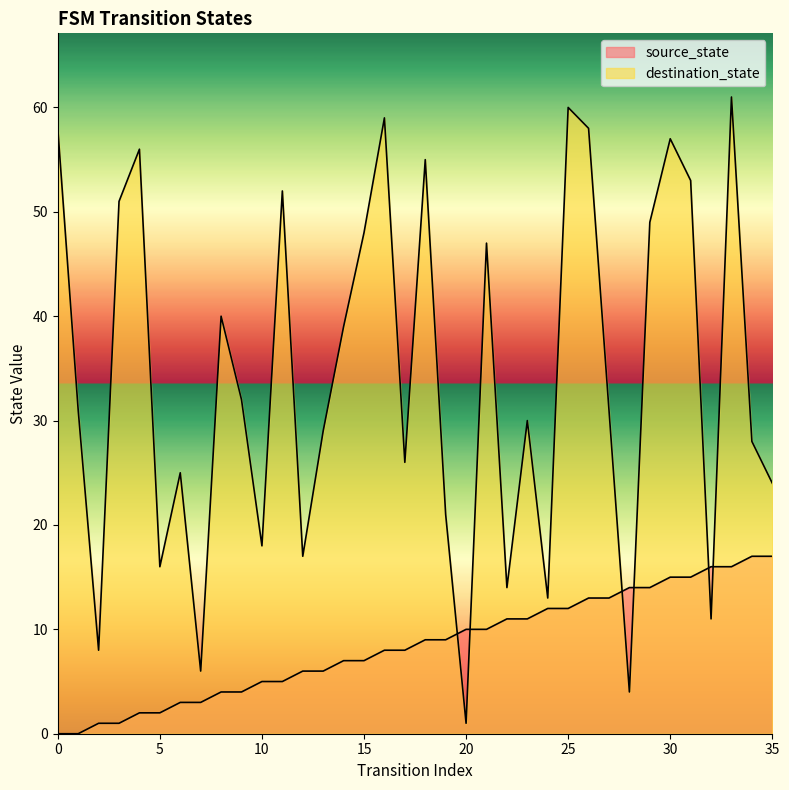

Between which two adjacent categories do destination_state and source_state first intersect?

19 and 20